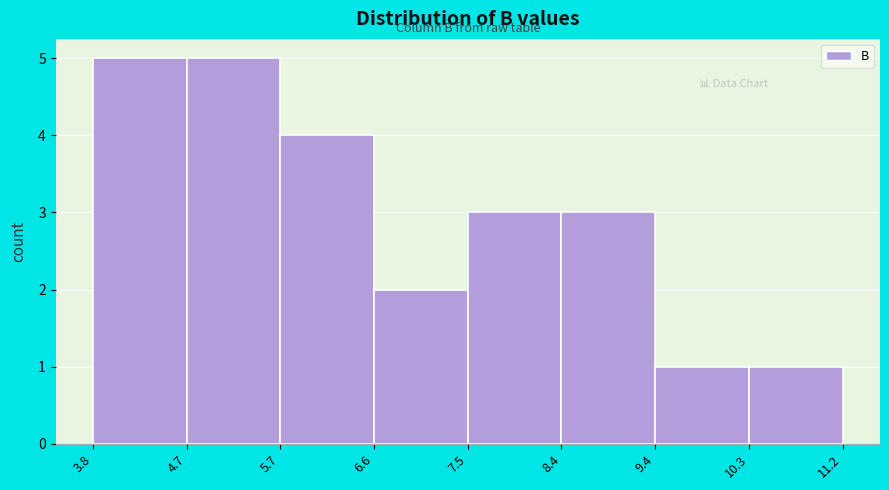

Reading left to right, transcribe this chart: for each bar, give the range it covers on the x-axis and its height. The values are not printed on the chart, so give them approximately, as read against the axis.

3.8 to 4.7: 5
4.7 to 5.7: 5
5.7 to 6.6: 4
6.6 to 7.5: 2
7.5 to 8.4: 3
8.4 to 9.4: 3
9.4 to 10.3: 1
10.3 to 11.2: 1